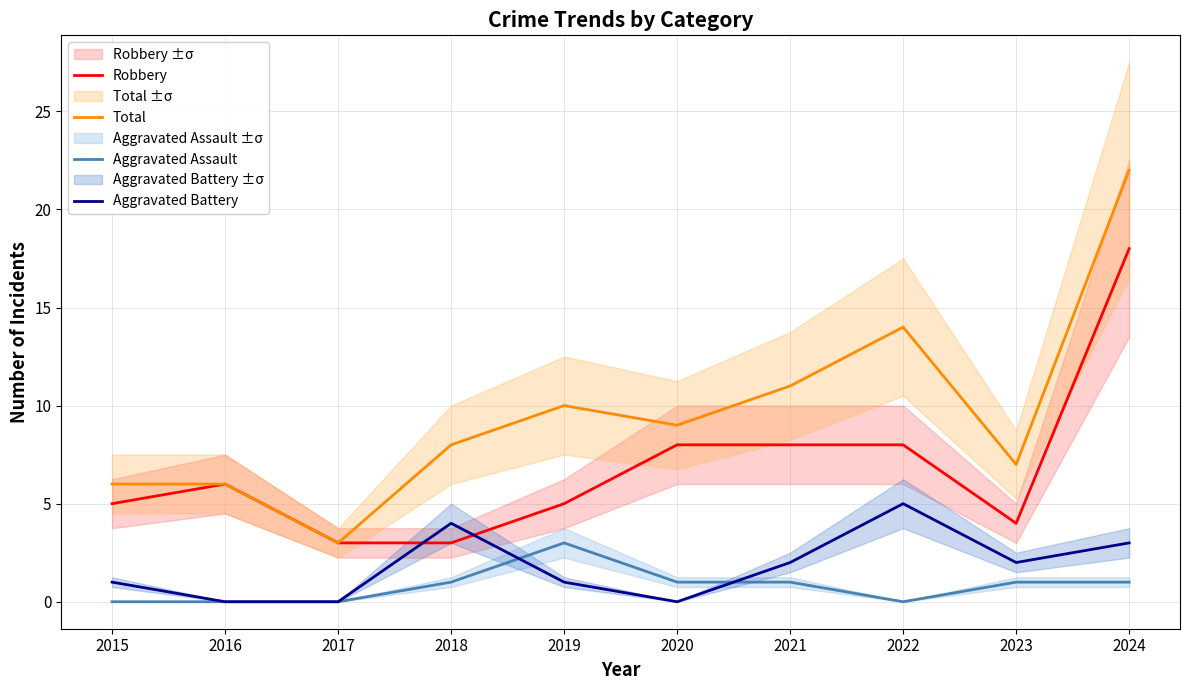

What is the value of the Total point at the 4th from the left?

8